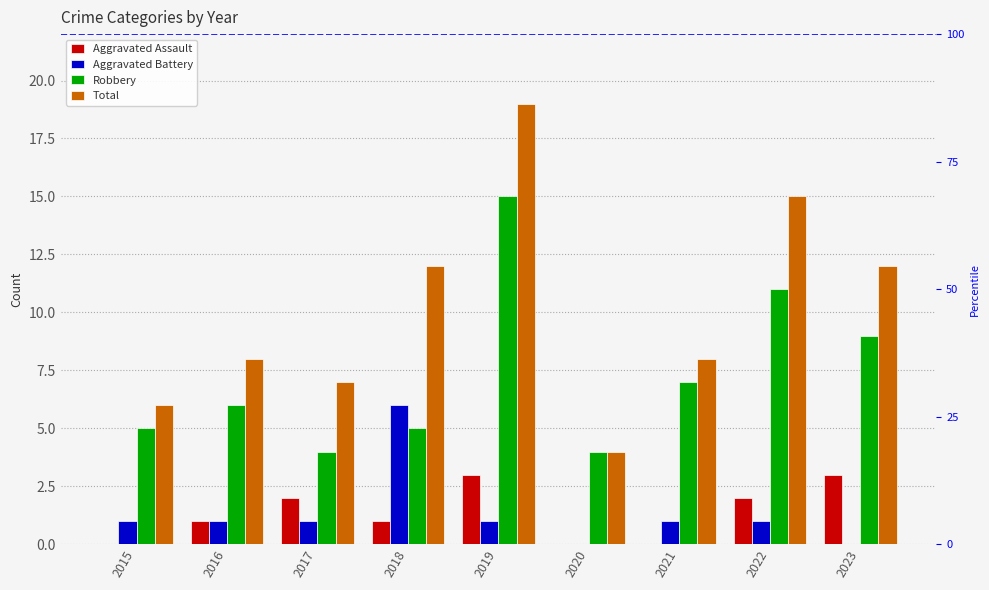

Reading left to right, transcribe all the data shown in this chart.

Aggravated Assault: 0	1	2	1	3	0	0	2	3
Aggravated Battery: 1	1	1	6	1	0	1	1	0
Robbery: 5	6	4	5	15	4	7	11	9
Total: 6	8	7	12	19	4	8	15	12